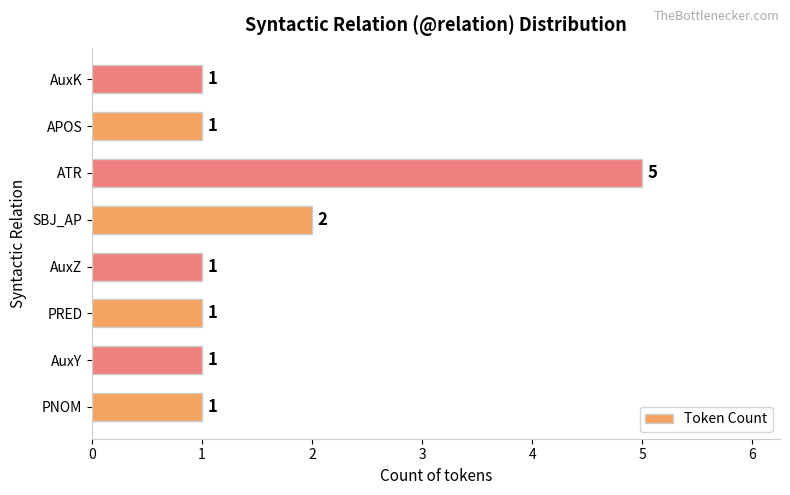

Does the chart contain any negative values?

No